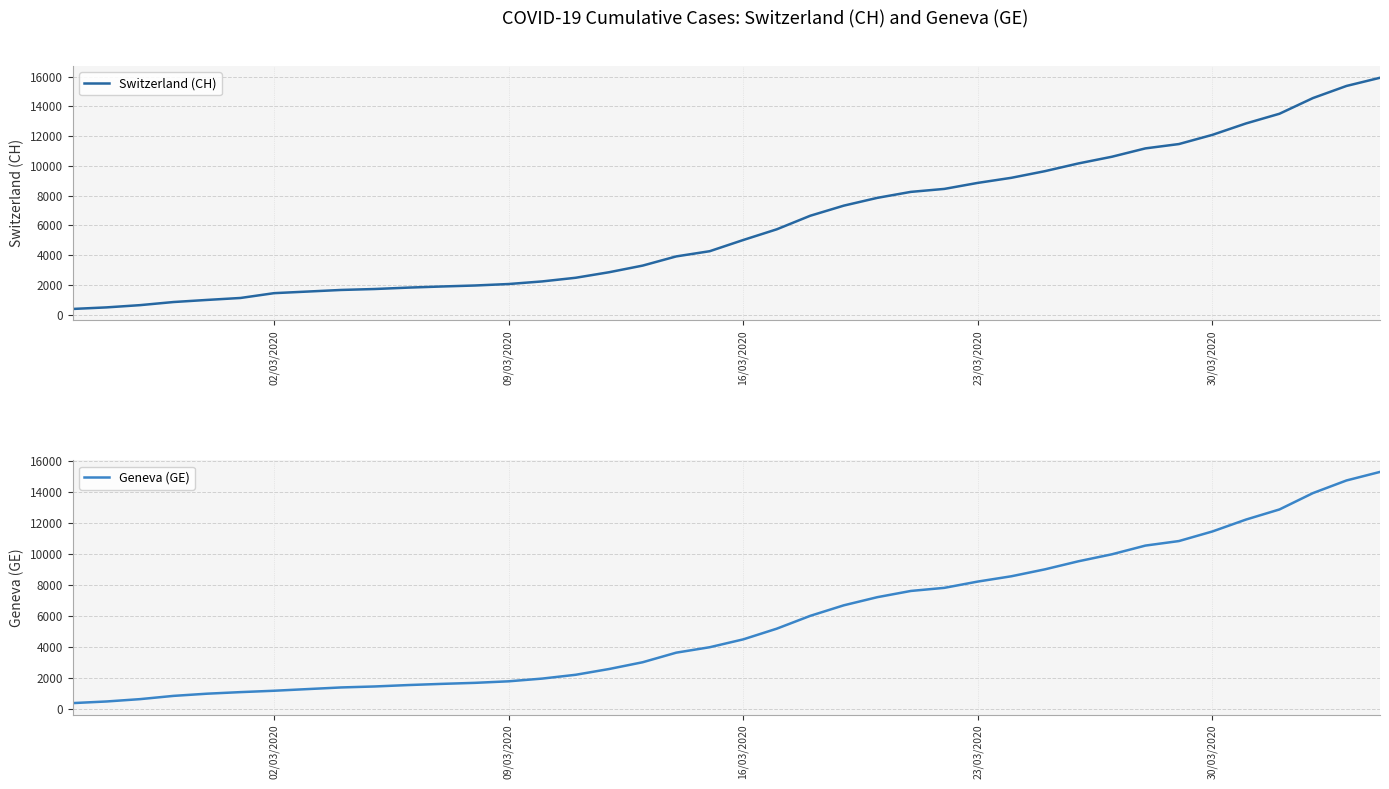

The Geneva (GE) series shows 2883 at 21. True or false?

False